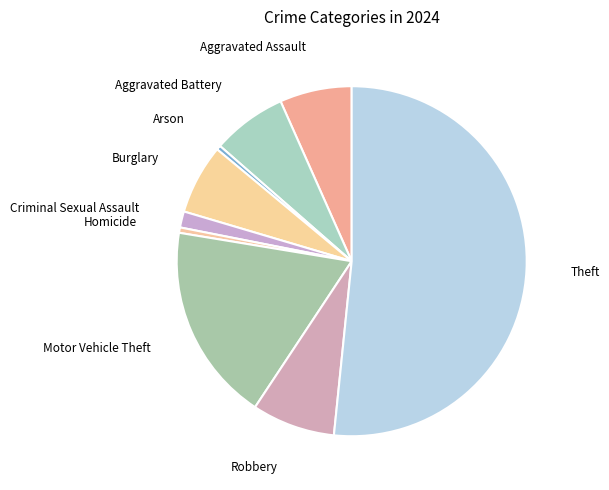

Which has a higher value, Homicide or Motor Vehicle Theft?

Motor Vehicle Theft